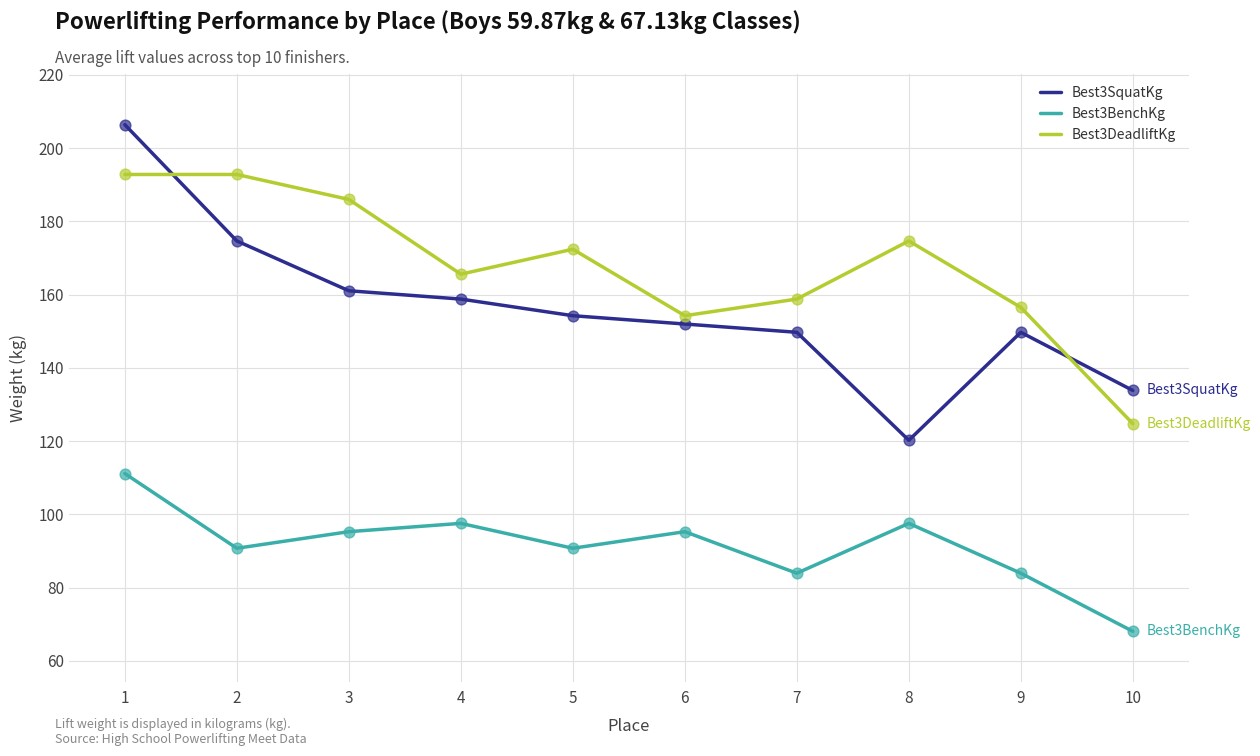

What is the total value across all series at 6?

401.4